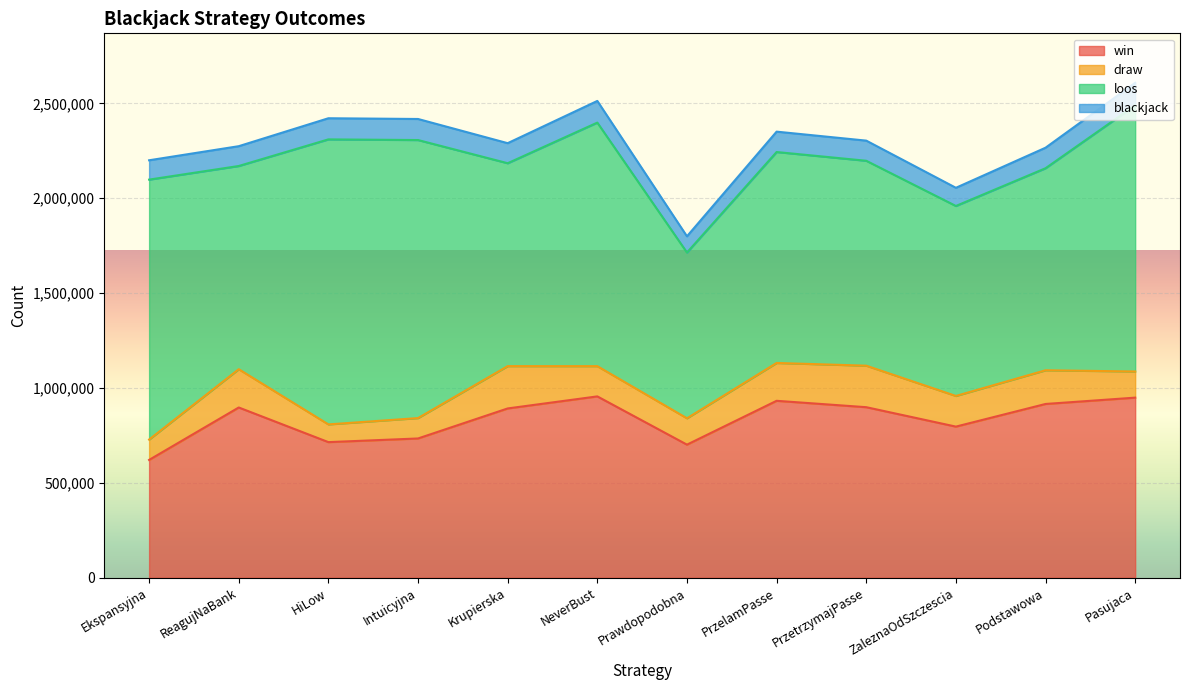

What is the lowest value of the win series?

620696